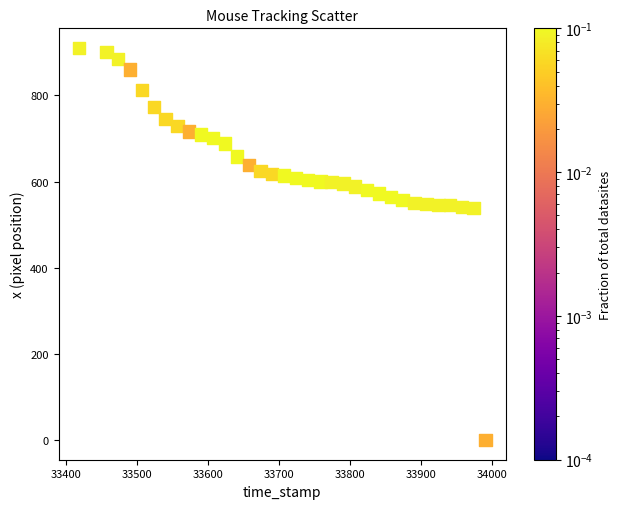

What is the range of Y values (max minus min)?

910